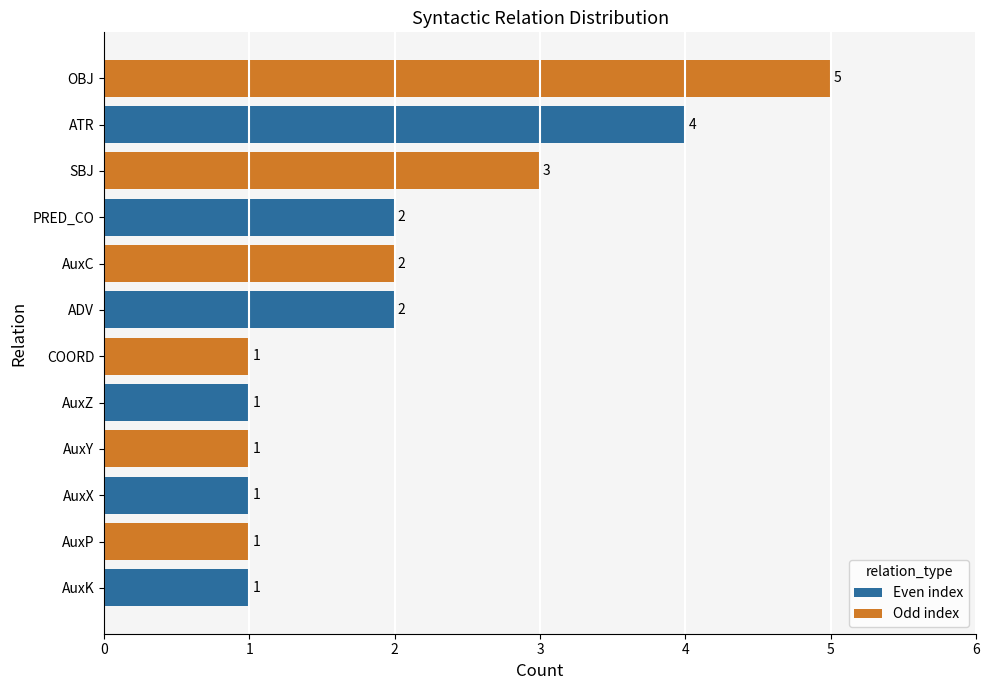

Are the bars grouped side by side (vs. stacked)?

No